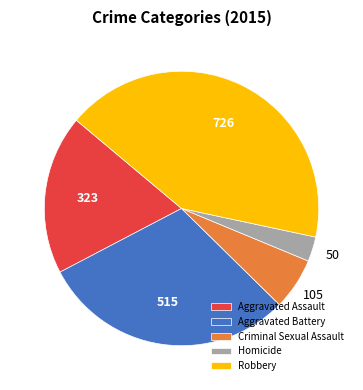

What is the ratio of the value at Homicide to the value at Aggravated Assault?

0.2